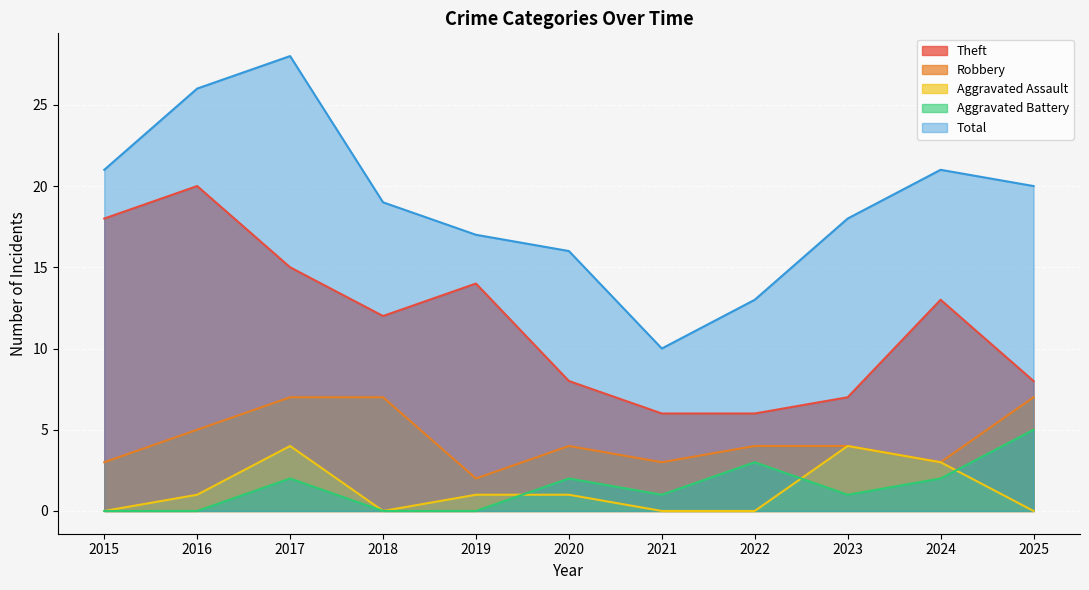

What is the total value across all series at 2024?

42